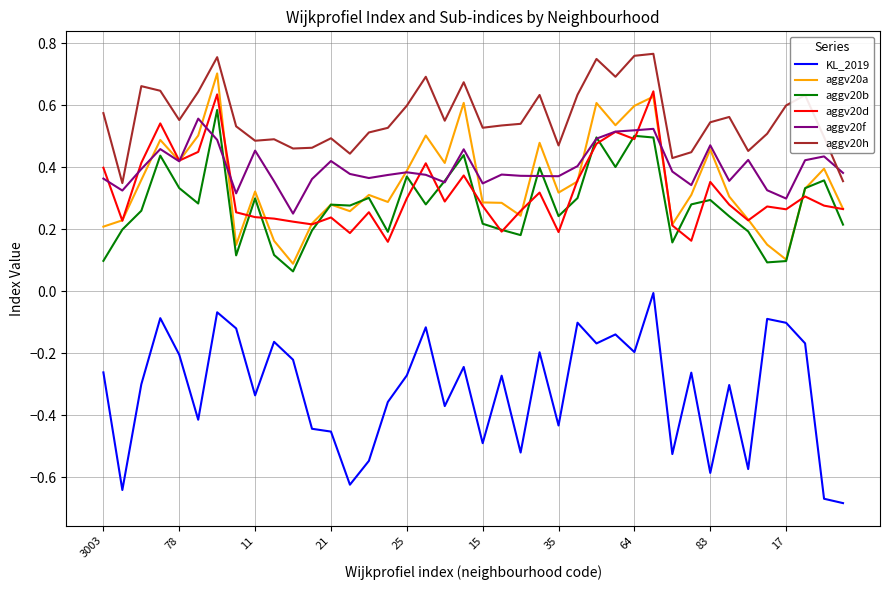

Which series has the largest total across all categories?

aggv20h